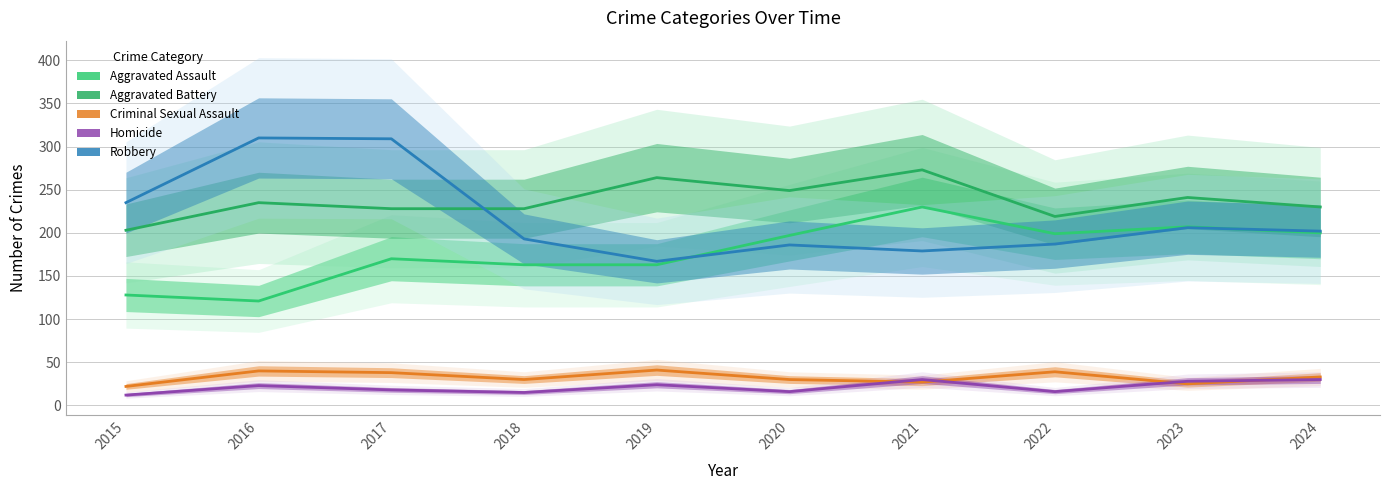

Which has a higher value, 2019 or 2020?

2020